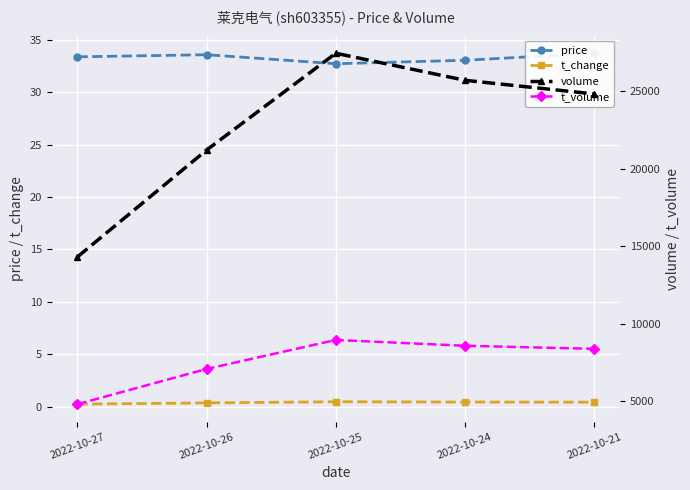

In t_volume, how many points are higher than both neighbors (excluding endpoints)?

1